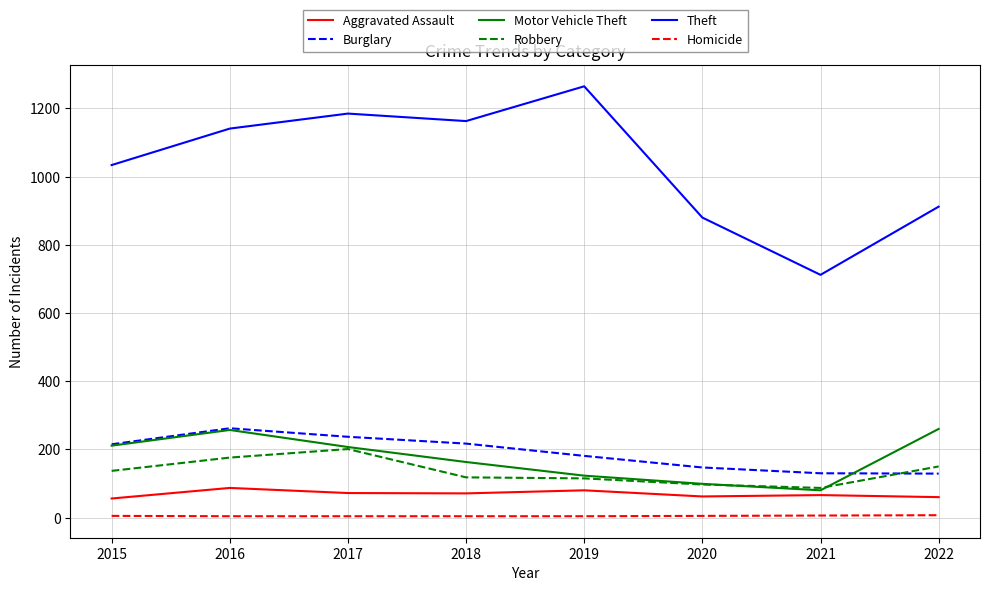

What is the sum of all Robbery values?

1081